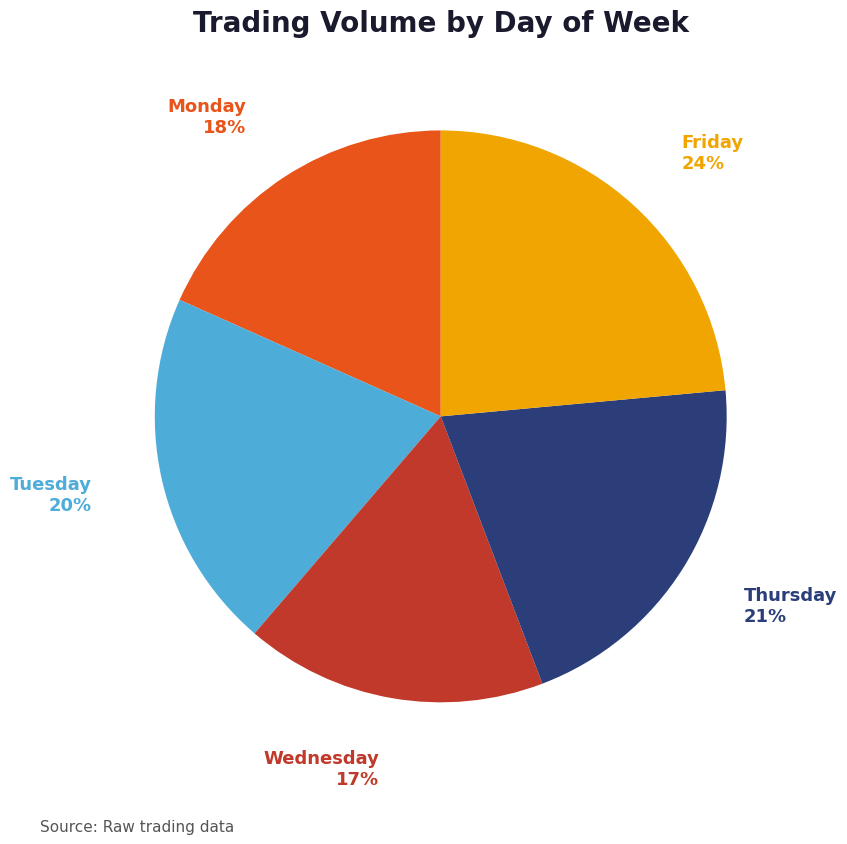

Do Wednesday and Thursday together represent more than half of the pie?

No